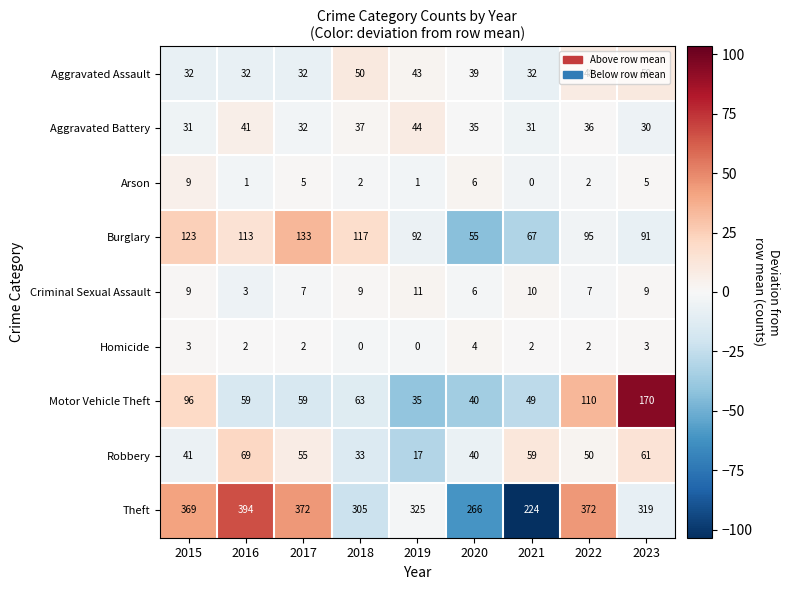

True or false: Homicide has a value of 0 at 2018.

True